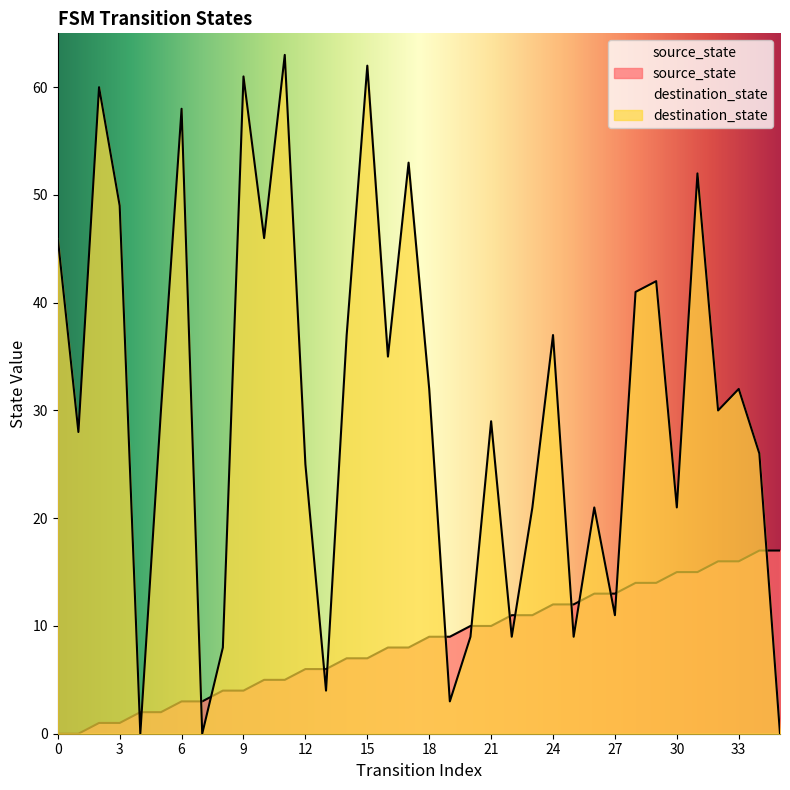

The source_state series shows 0 at 0. True or false?

True